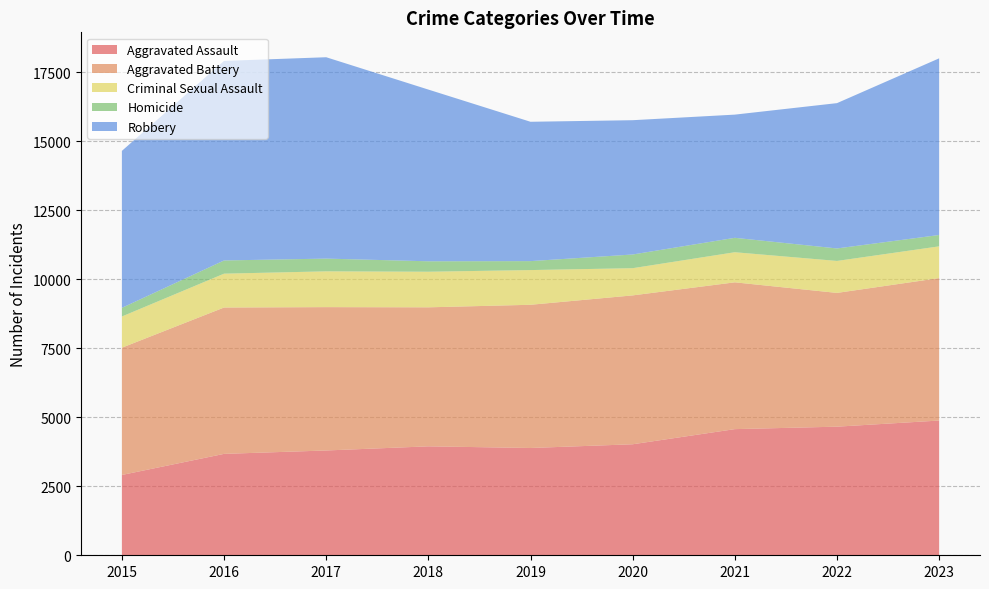

Reading left to right, extract all data points from this chart.

Aggravated Assault: 2015=2908	2016=3672	2017=3795	2018=3945	2019=3885	2020=4020	2021=4568	2022=4657	2023=4879
Aggravated Battery: 2015=4609	2016=5300	2017=5191	2018=5034	2019=5186	2020=5391	2021=5316	2022=4844	2023=5158
Criminal Sexual Assault: 2015=1130	2016=1226	2017=1296	2018=1289	2019=1257	2020=985	2021=1090	2022=1158	2023=1150
Homicide: 2015=313	2016=478	2017=461	2018=378	2019=324	2020=496	2021=522	2022=452	2023=411
Robbery: 2015=5684	2016=7226	2017=7292	2018=6218	2019=5046	2020=4863	2021=4461	2022=5262	2023=6397